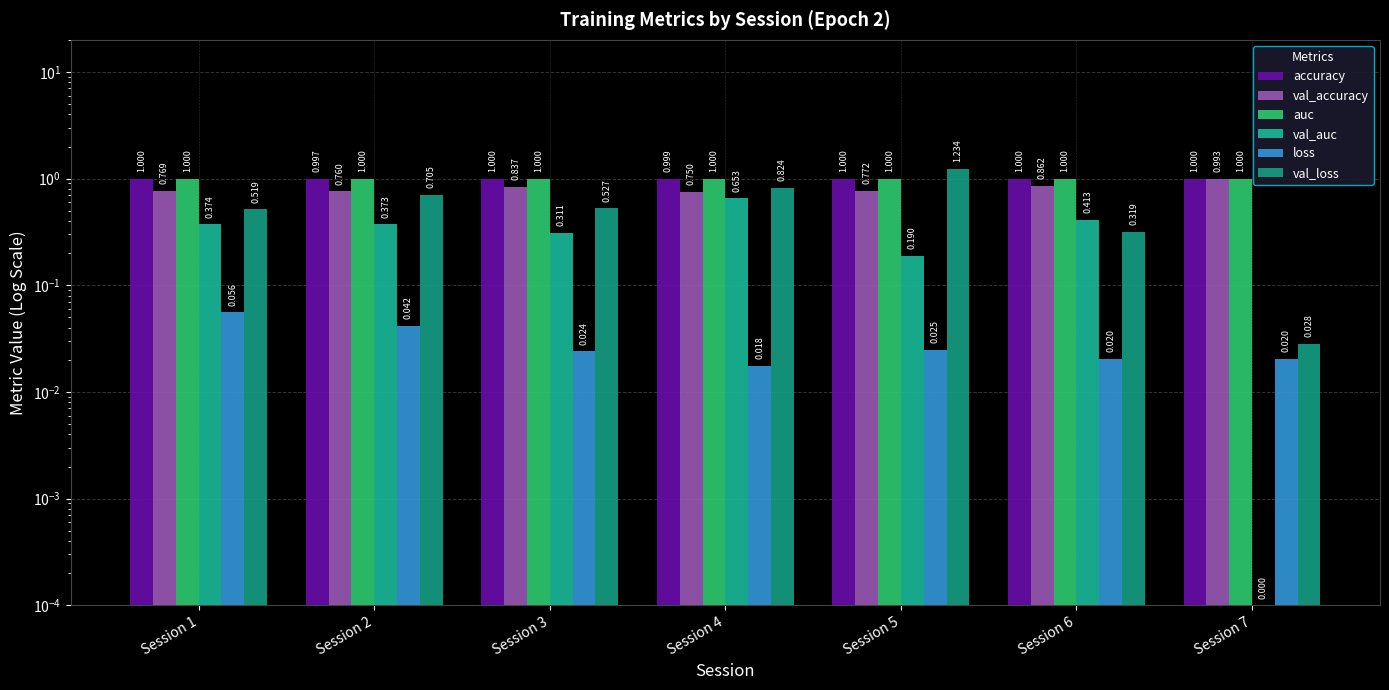

The val_loss series shows 0.5 at Session 3. True or false?

True